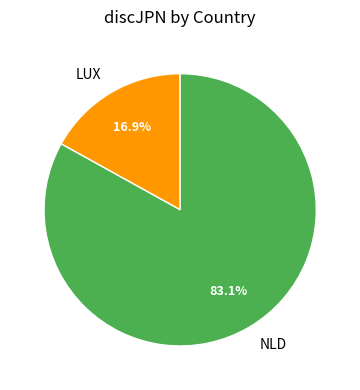

Is the sum of LUX and NLD greater than half?

Yes